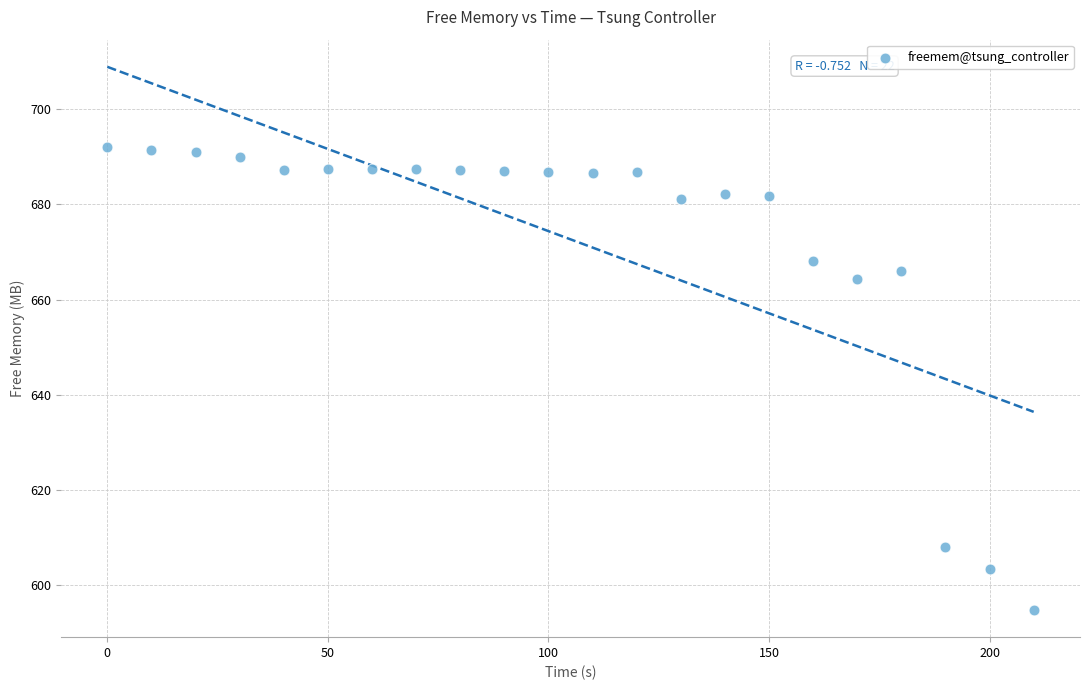

What Y value in the scatter plot is closest to 643?

664.3